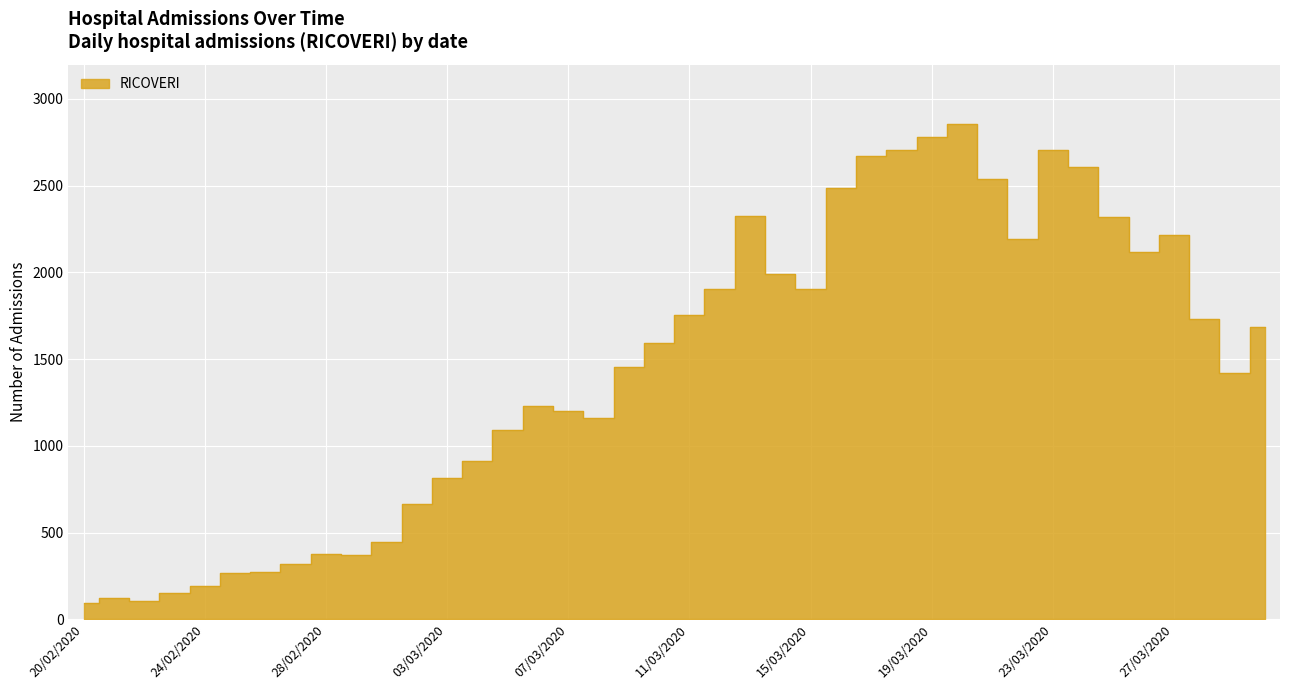

Rank the categories by value from highest to lowest.

20/03/2020, 19/03/2020, 18/03/2020, 23/03/2020, 17/03/2020, 24/03/2020, 21/03/2020, 16/03/2020, 13/03/2020, 25/03/2020, 27/03/2020, 22/03/2020, 26/03/2020, 14/03/2020, 12/03/2020, 15/03/2020, 11/03/2020, 28/03/2020, 30/03/2020, 10/03/2020, 09/03/2020, 29/03/2020, 06/03/2020, 07/03/2020, 08/03/2020, 05/03/2020, 04/03/2020, 03/03/2020, 02/03/2020, 01/03/2020, 28/02/2020, 29/02/2020, 27/02/2020, 26/02/2020, 25/02/2020, 24/02/2020, 23/02/2020, 21/02/2020, 22/02/2020, 20/02/2020